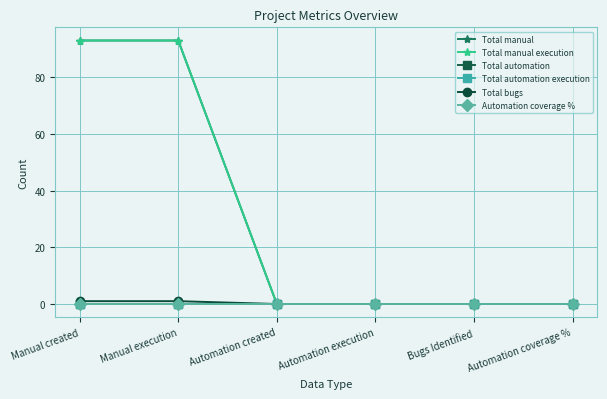

Is this an area chart (filled region under the line)?

No